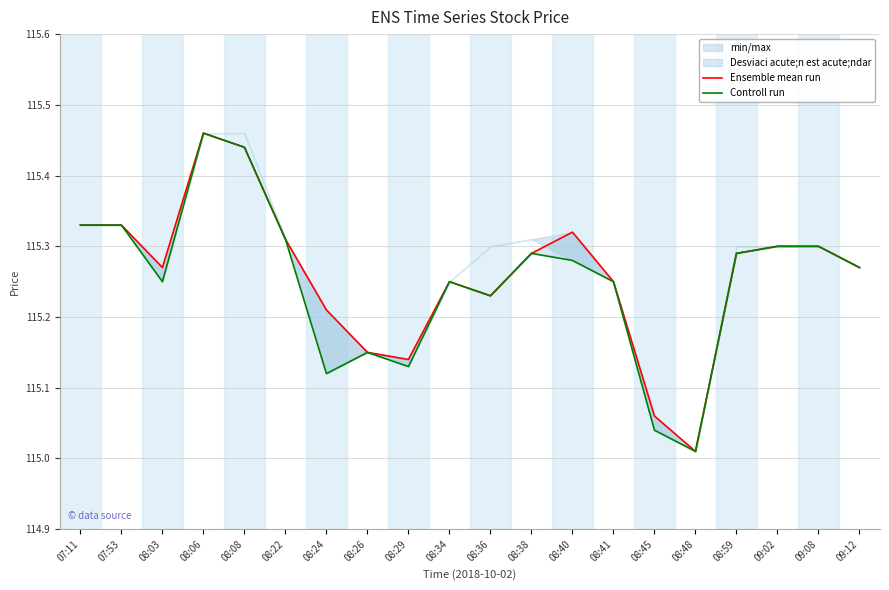

Where is Controll run nearest to the value 115?

08:48